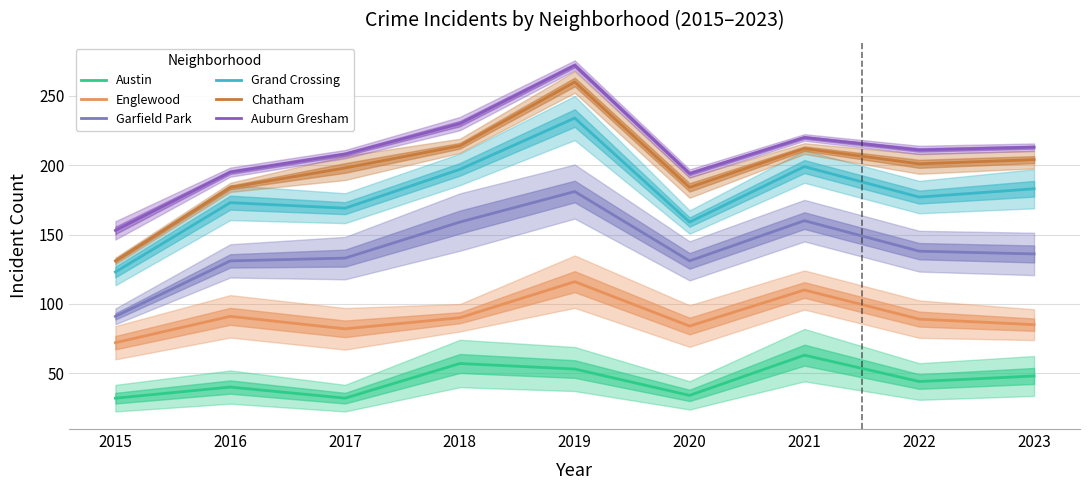

What is the value of the Chatham point at the 7th from the left?

212